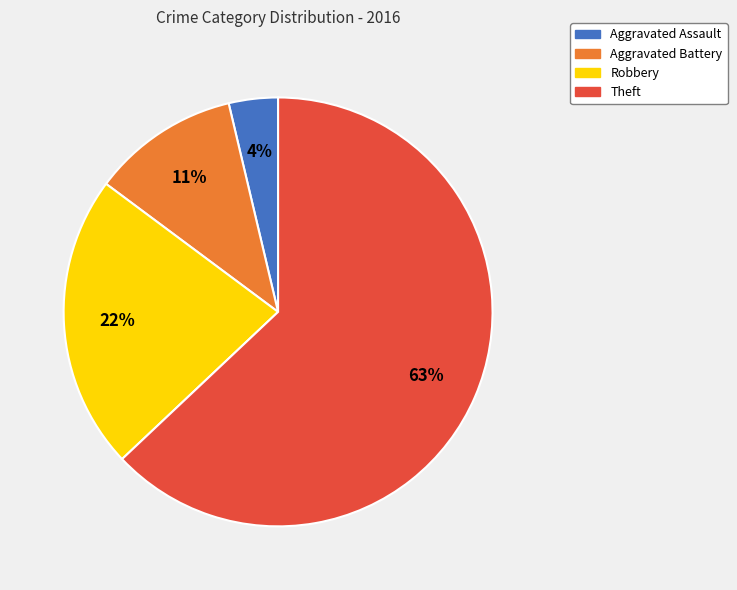

Count the number of slices in the pie.

4